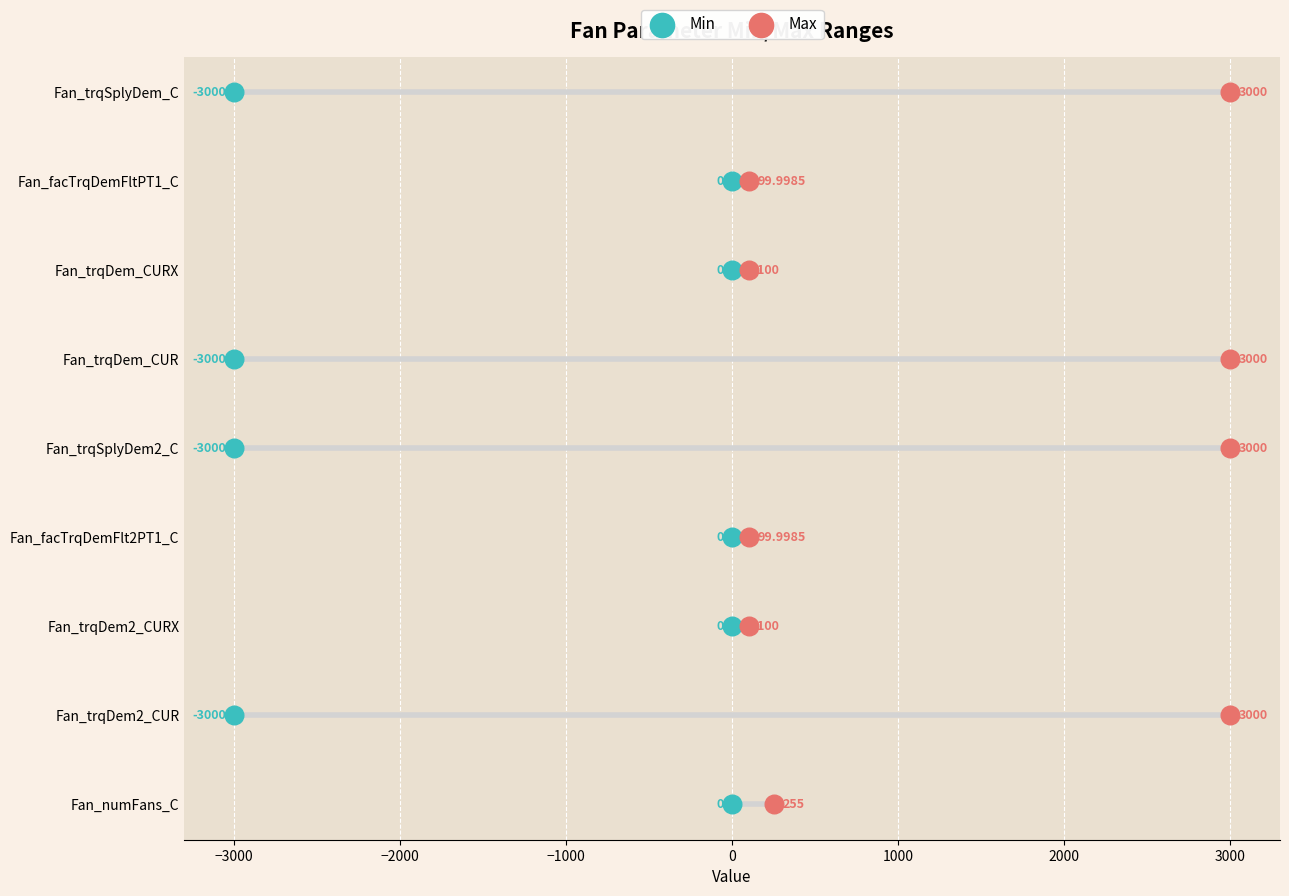

What are all the series names shown in the legend?

Min, Max